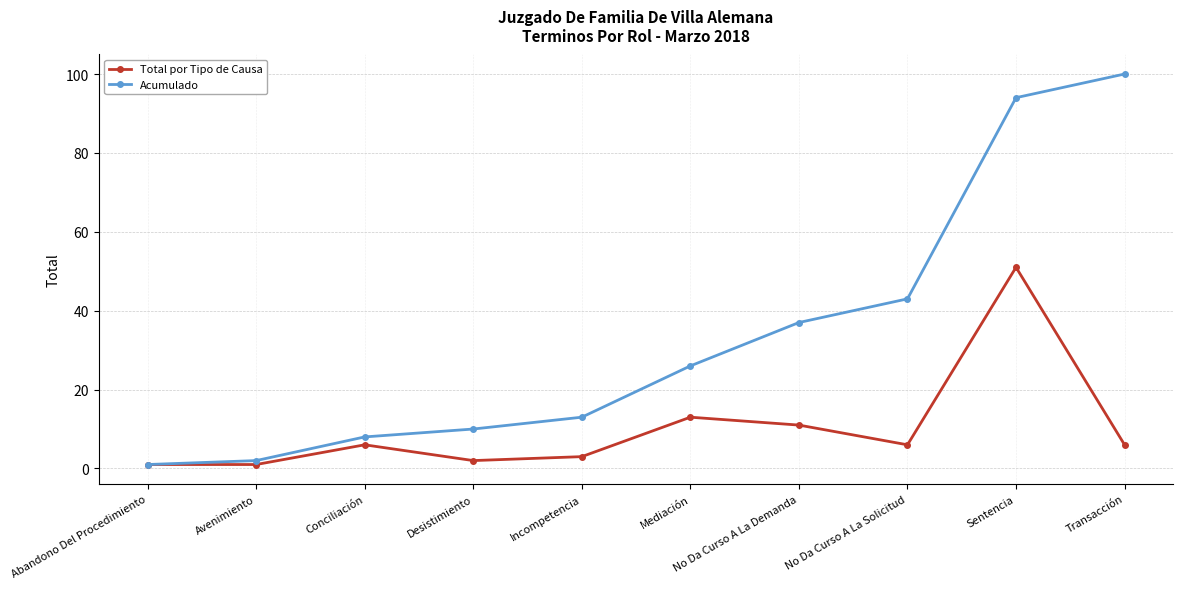

Reading left to right, transcribe all the data shown in this chart.

Total por Tipo de Causa: 1	1	6	2	3	13	11	6	51	6
Acumulado: 1	2	8	10	13	26	37	43	94	100